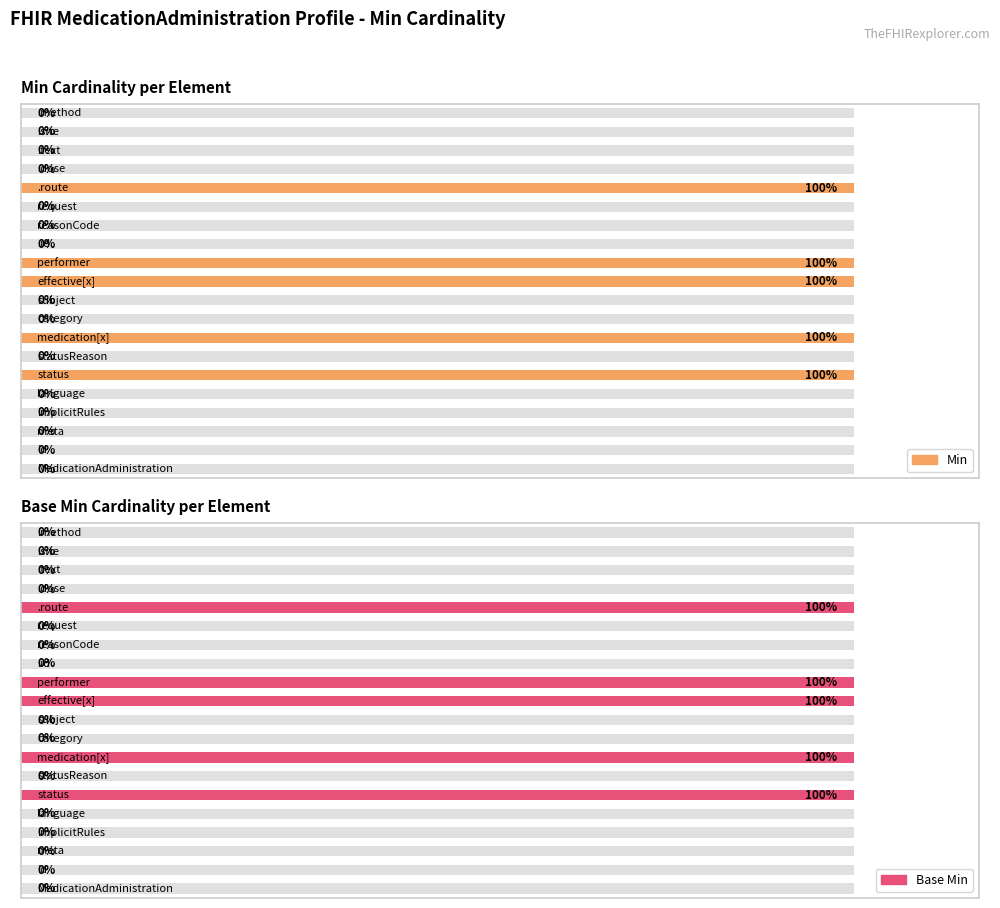

The value of Min at 16 is 0. True or false?

True